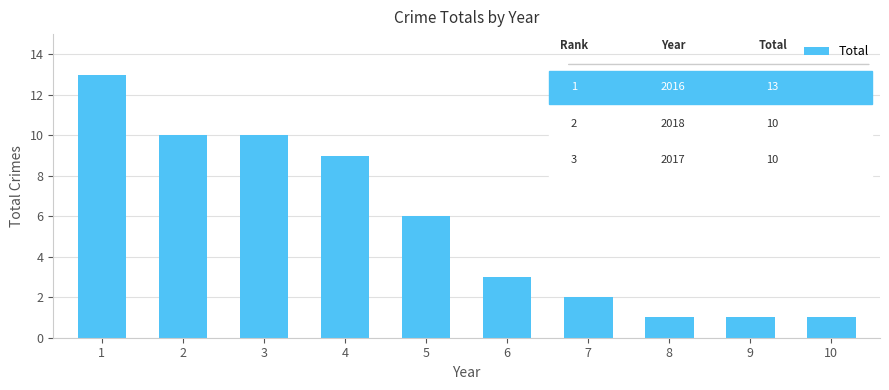

The value at 5 is 6. True or false?

True